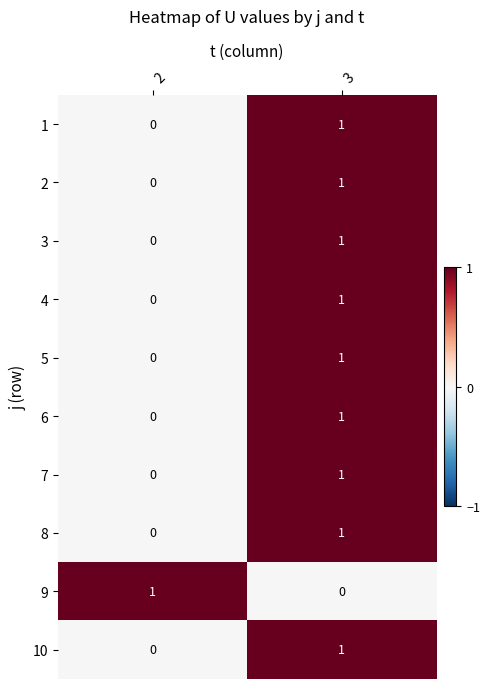

What is the spread (max minus min) of values at 3?

1